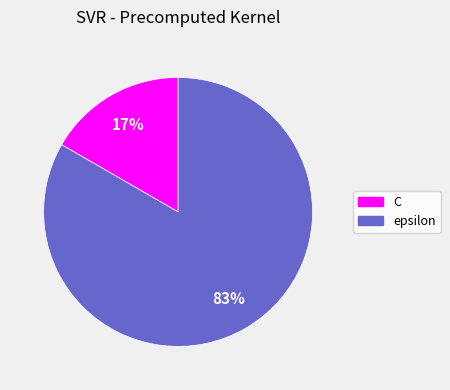

Do C and epsilon together represent more than half of the pie?

Yes